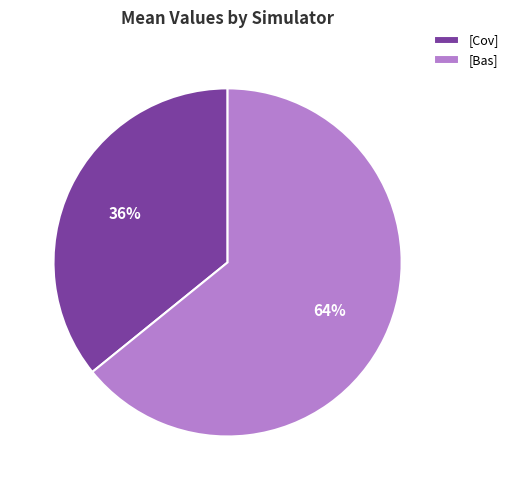

The [Cov] slice represents 36% of the pie. True or false?

True